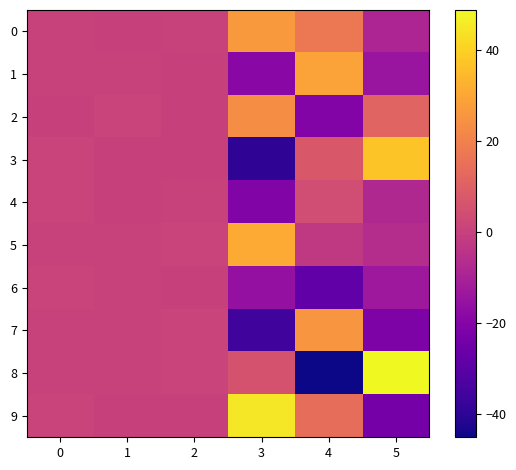

Reading left to right, transcribe all the data shown in this chart.

0: 0=0.4	1=0.2	2=0.6	3=26.5	4=17.3	5=-9.0
1: 0=0.4	1=0.7	2=0.2	3=-18.5	4=28.7	5=-14.5
2: 0=0.3	1=0.8	2=0.1	3=23.2	4=-20.5	5=11.1
3: 0=0.9	1=0.0	2=0.1	3=-39.5	4=7.3	5=37.1
4: 0=0.8	1=0.2	2=0.5	3=-20.9	4=3.9	5=-8.1
5: 0=0.6	1=0.5	2=0.9	3=30.8	4=-2.6	5=-6.5
6: 0=0.7	1=0.7	2=0.3	3=-16.1	4=-28.3	5=-13.5
7: 0=0.7	1=0.4	2=1.0	3=-35.9	4=25.3	5=-21.5
8: 0=0.5	1=0.6	2=0.8	3=5.5	4=-45.2	5=48.7
9: 0=0.8	1=0.0	2=0.2	3=45.0	4=14.1	5=-23.7